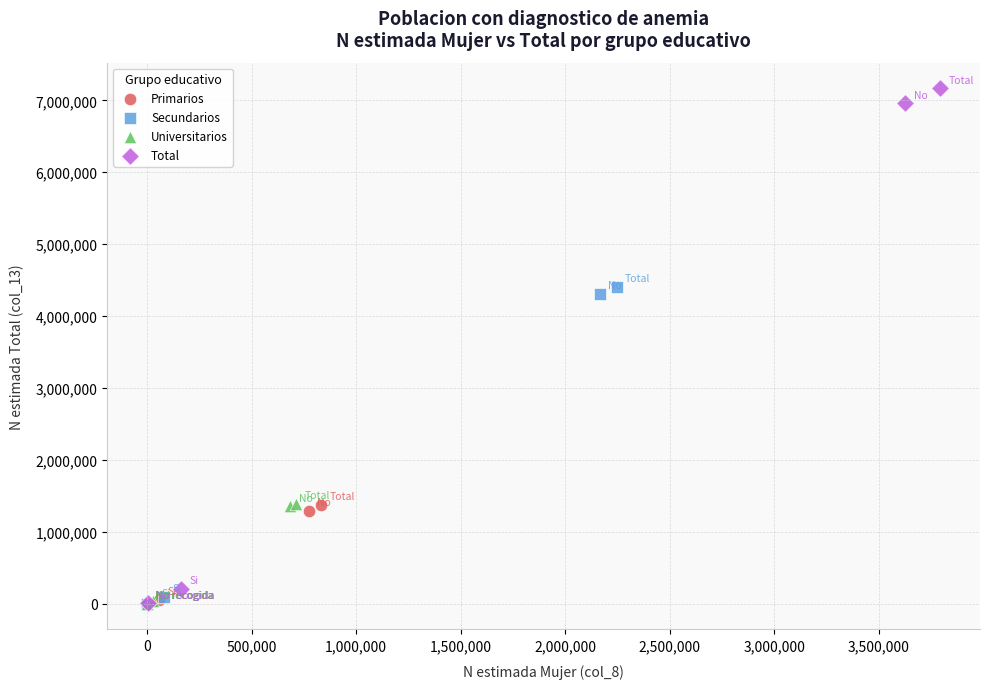

Which series has the largest Y range (max minus min)?

Total